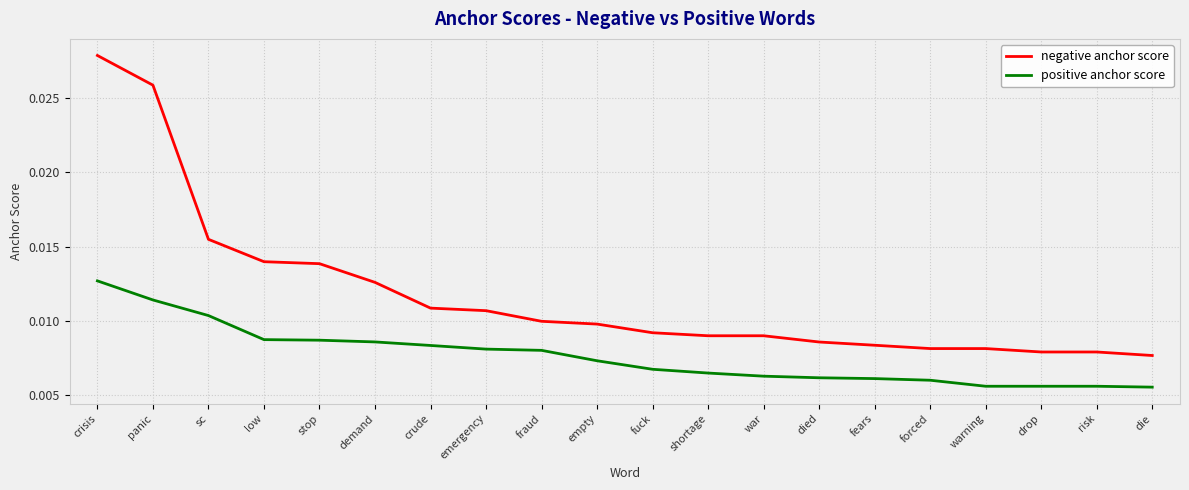

How many categories are shown in the chart?

20